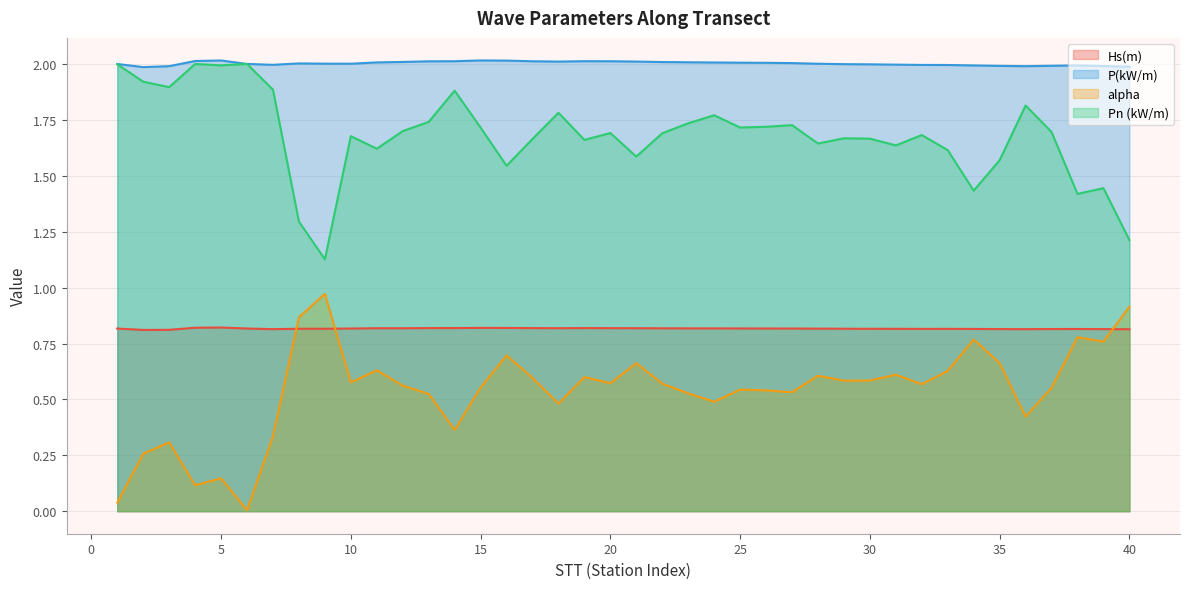

Is the value of P(kW/m) at 27 greater than the value of Hs(m) at 30?

Yes